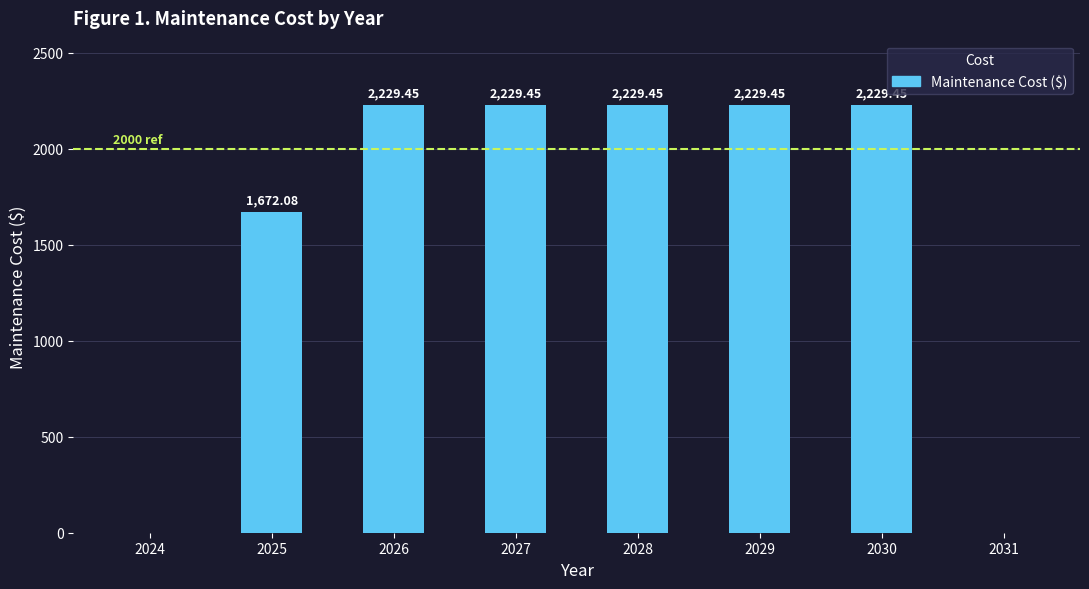

What is the sum of the values at 2025 and 2026?

3901.5